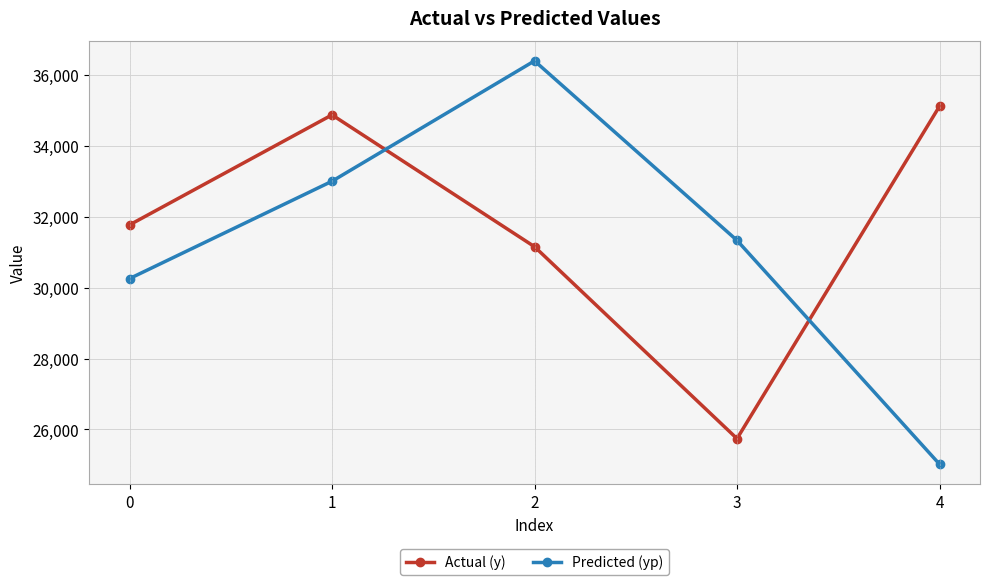

True or false: Actual (y) and Predicted (yp) intersect in this chart.

True